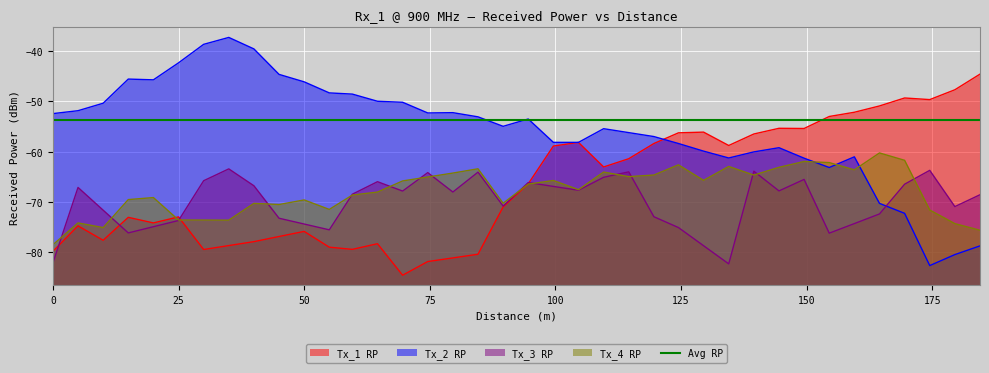

How many data points in Tx_4 RP are less than -66?

20